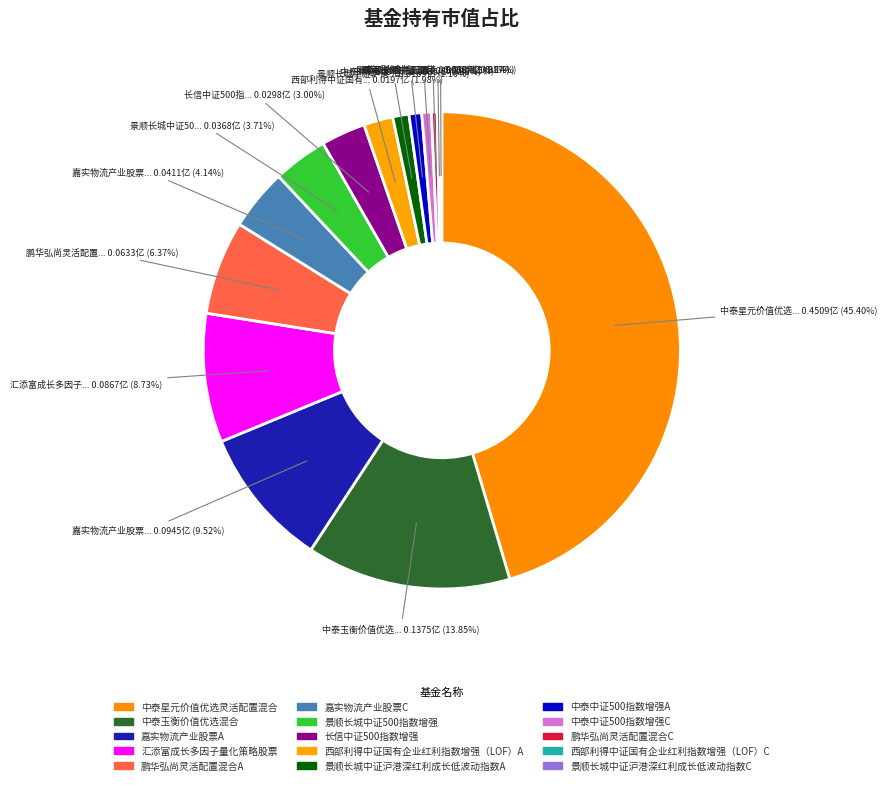

Rank the categories by value from lowest to highest.

景顺长城中证沪港深红利成长低波动指数C, 西部利得中证国有企业红利指数增强（LOF）C, 鹏华弘尚灵活配置混合C, 中泰中证500指数增强C, 中泰中证500指数增强A, 景顺长城中证沪港深红利成长低波动指数A, 西部利得中证国有企业红利指数增强（LOF）A, 长信中证500指数增强, 景顺长城中证500指数增强, 嘉实物流产业股票C, 鹏华弘尚灵活配置混合A, 汇添富成长多因子量化策略股票, 嘉实物流产业股票A, 中泰玉衡价值优选混合, 中泰星元价值优选灵活配置混合